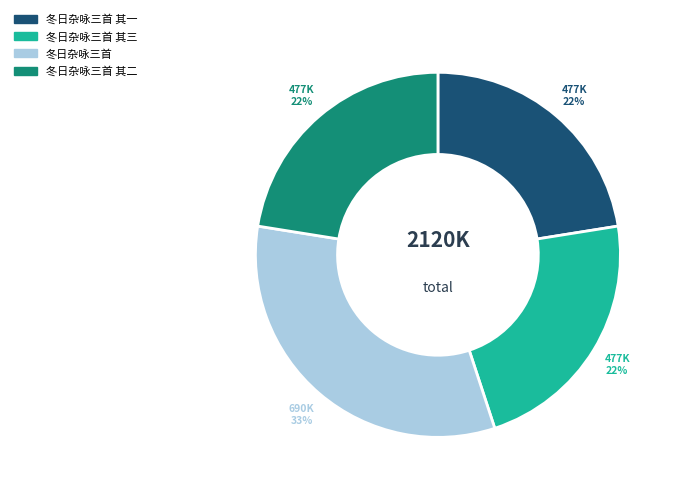

What percentage is the 冬日杂咏三首 其二 slice, to the nearest percent?

22%